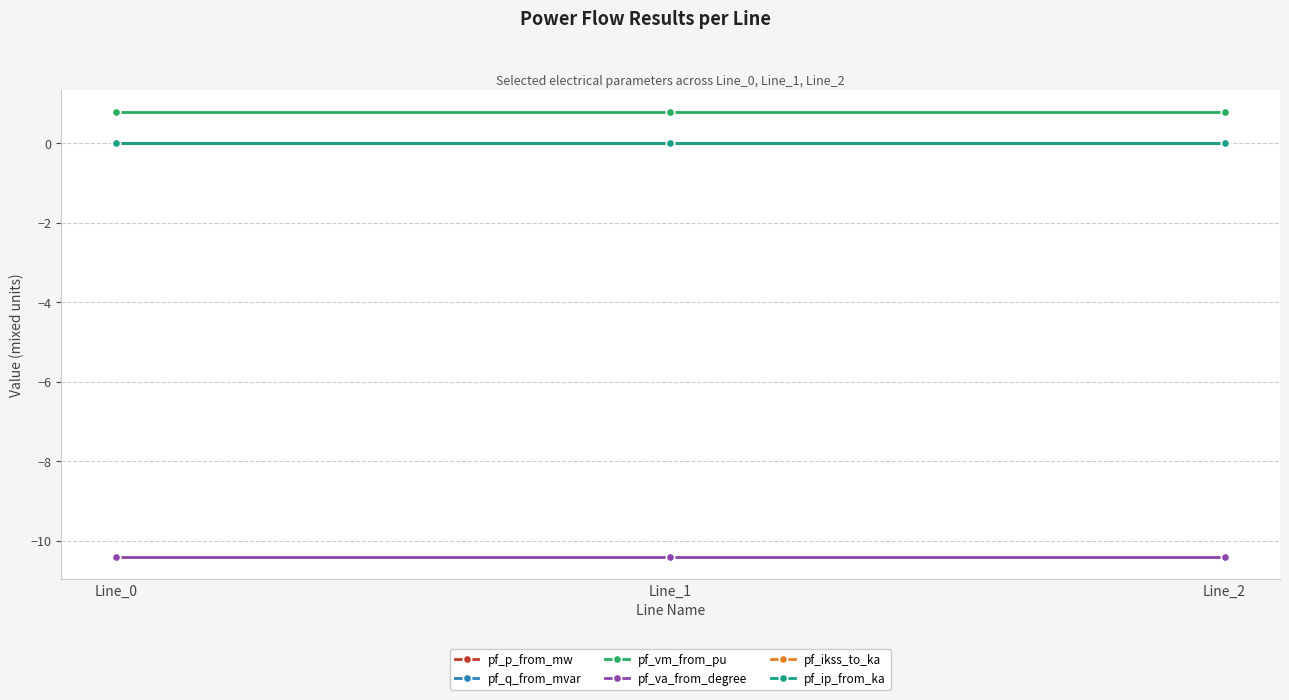

At which category is the sum across all series the highest?

Line_1